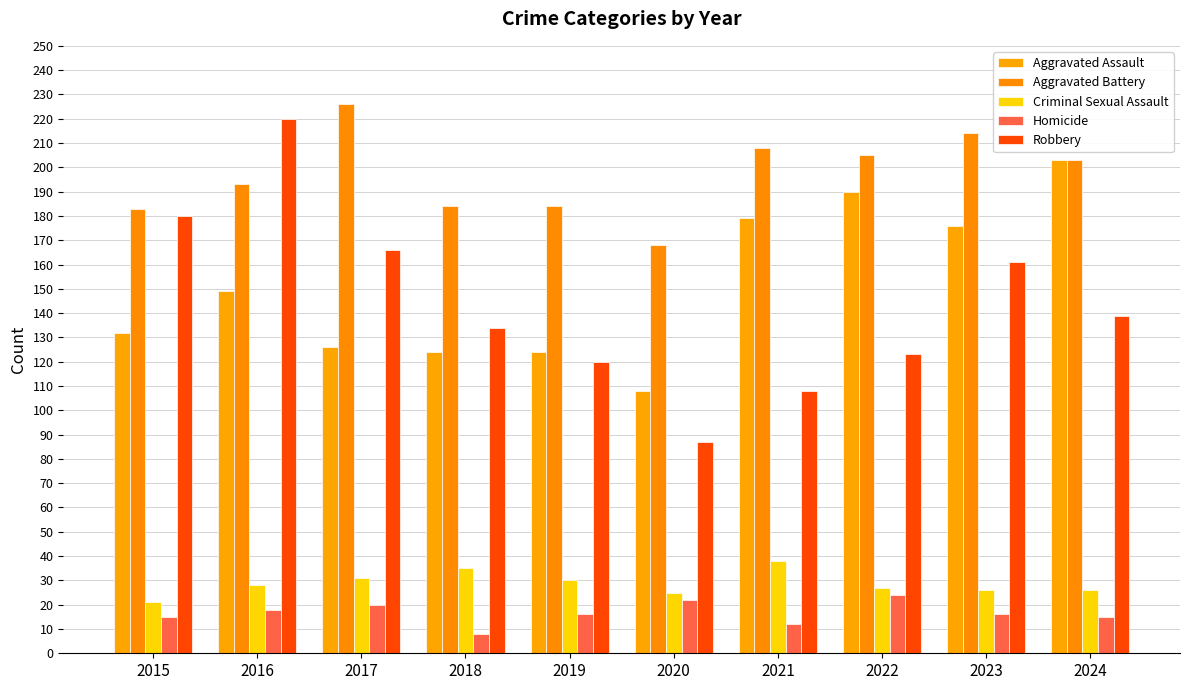

True or false: Criminal Sexual Assault has a value of 9 at 2024.

False